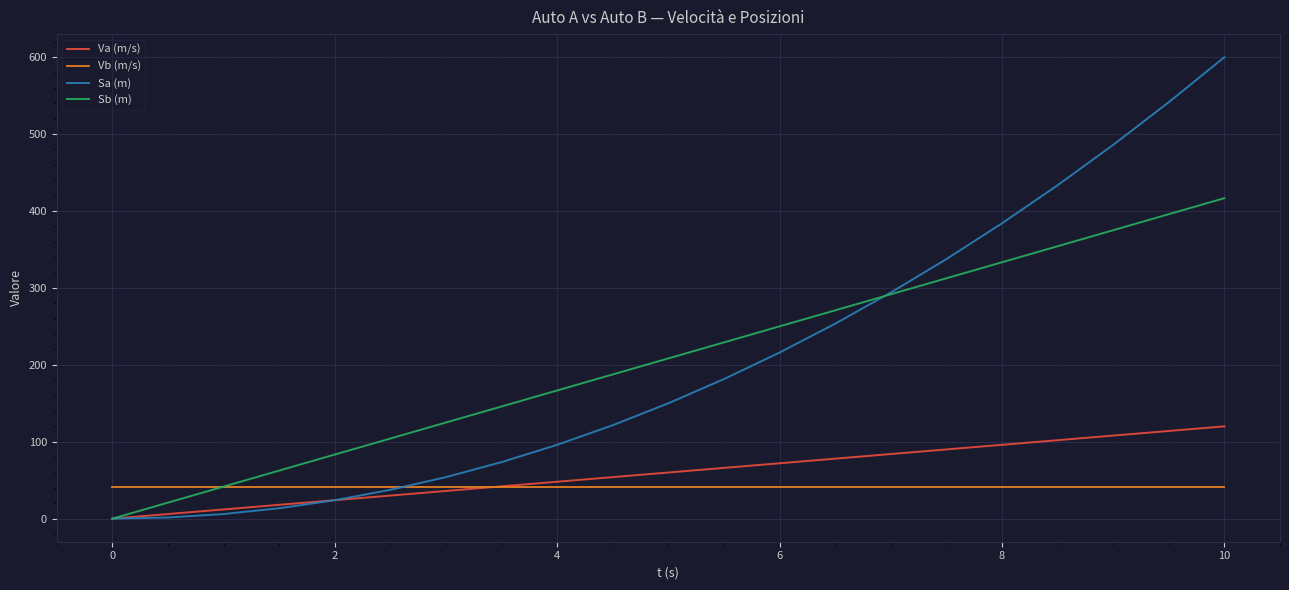

What is the average value of the Vb (m/s) series?

41.7